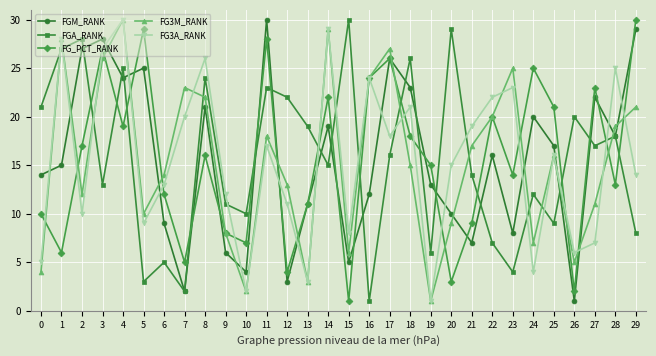

What is the total value across all series at 24?

68